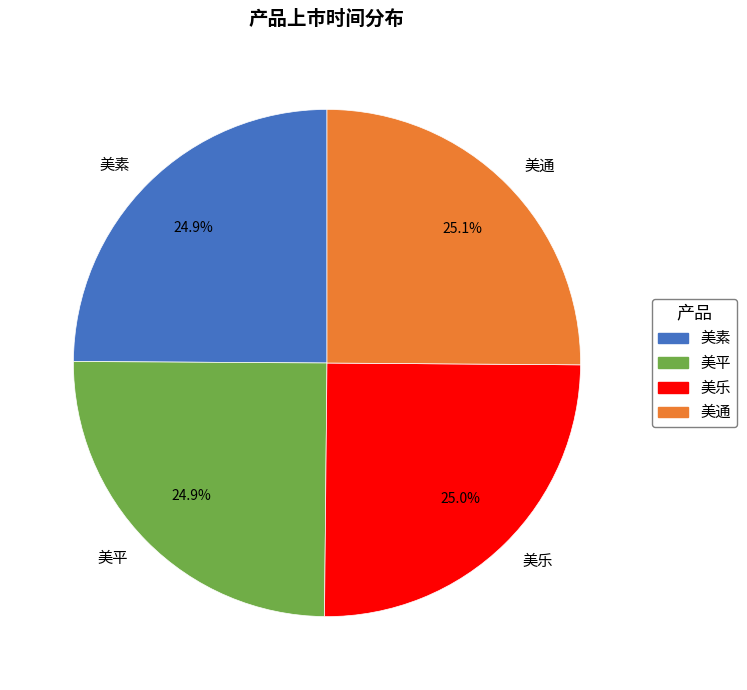

Is 美素 the majority of the pie?

No